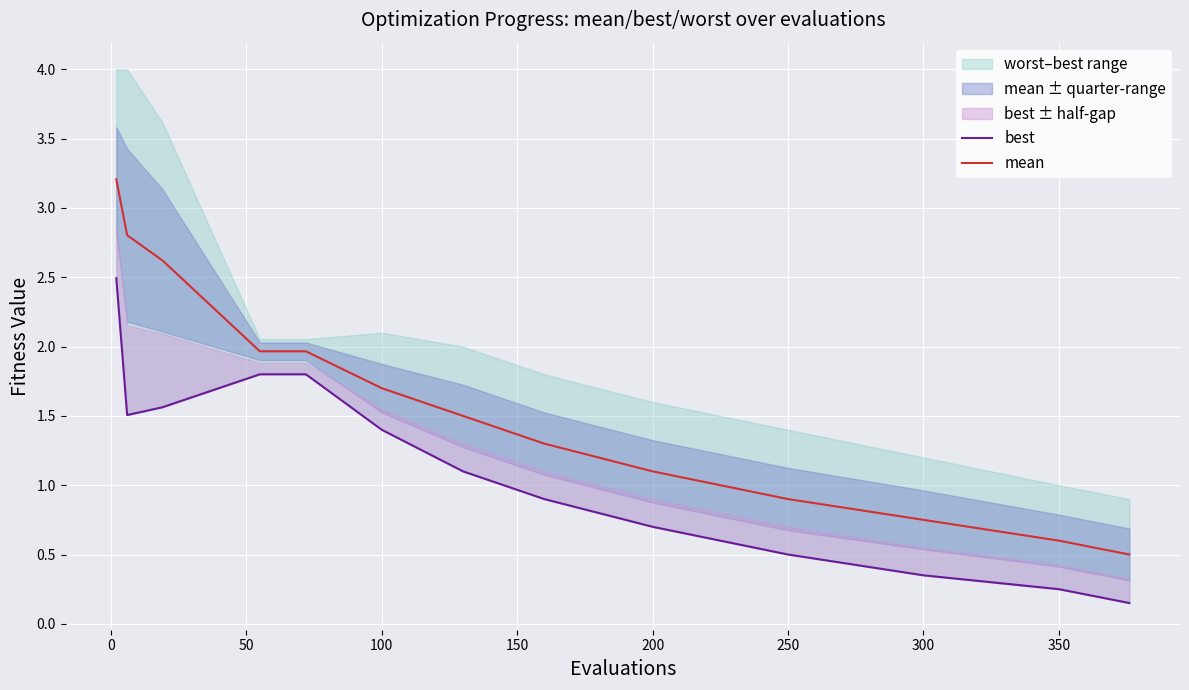

What is the spread (max minus min) of values at 100?

0.2